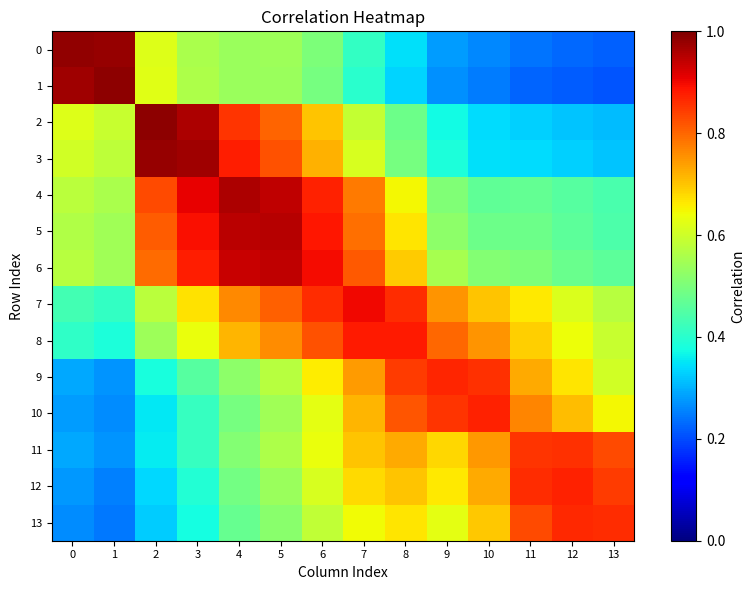

Between 3 and 8, which series saw the biggest shift?

2